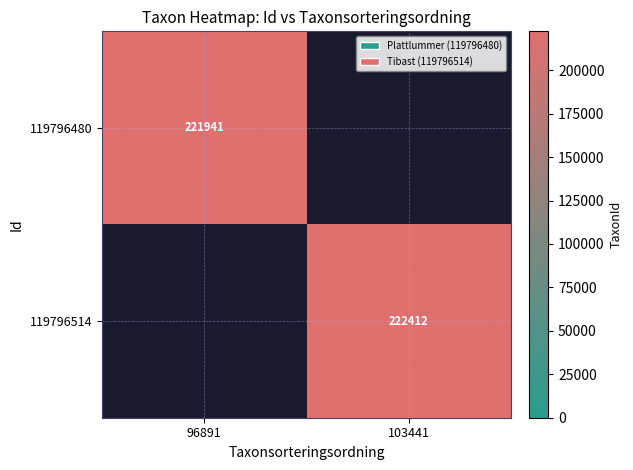

The value of 119796480 at 96891 is 290282. True or false?

False